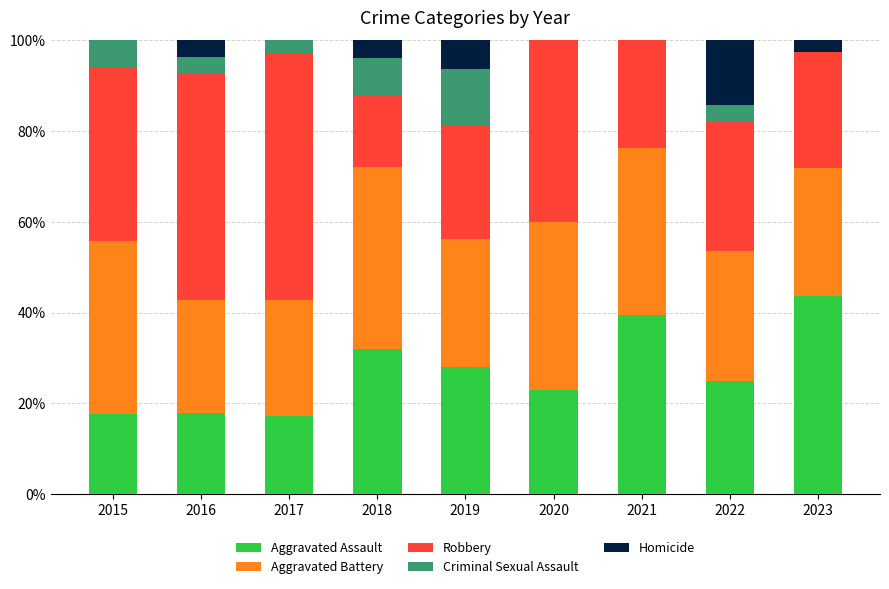

What is the total value across all series at 2023?

100.0